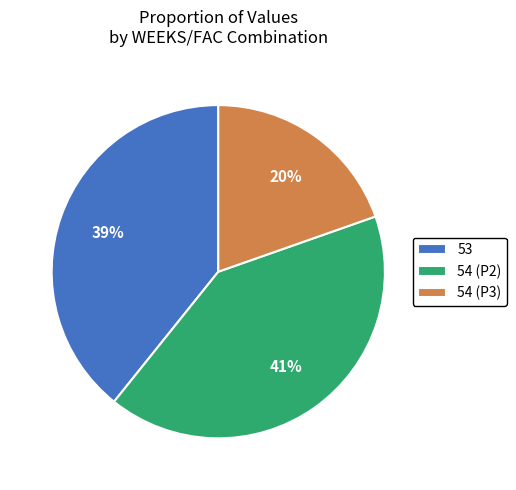

How many slices are in this pie chart?

3